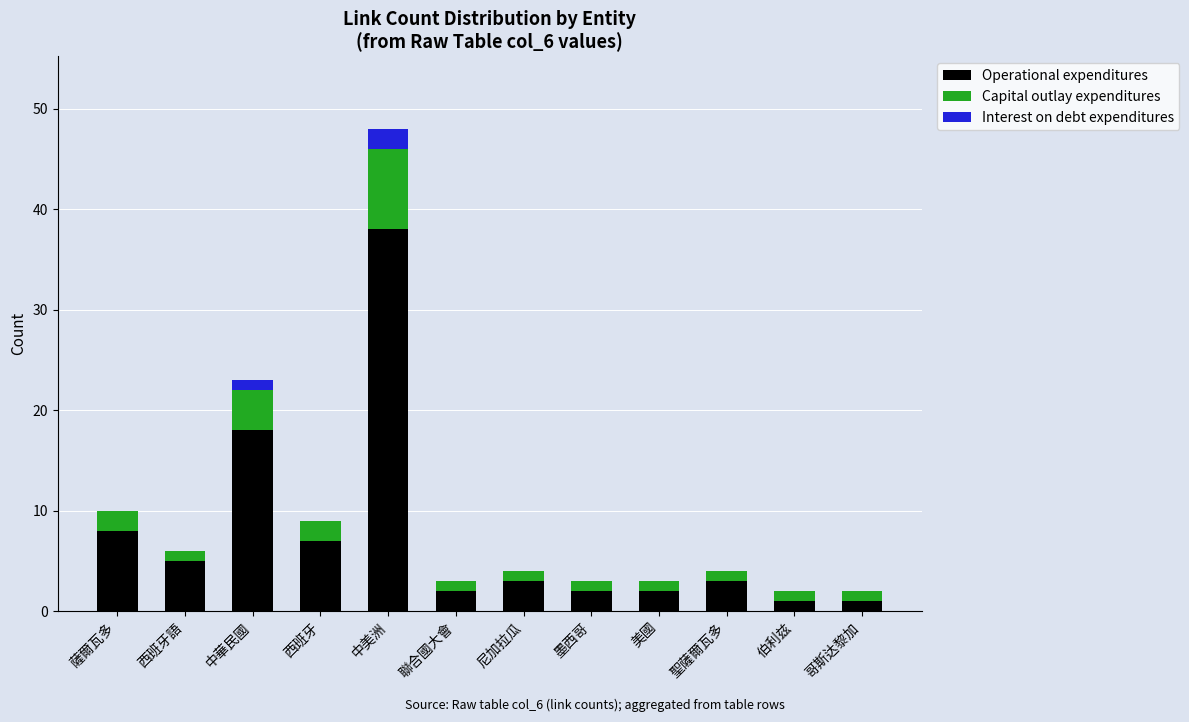

What is the sum of all Operational expenditures values?

90